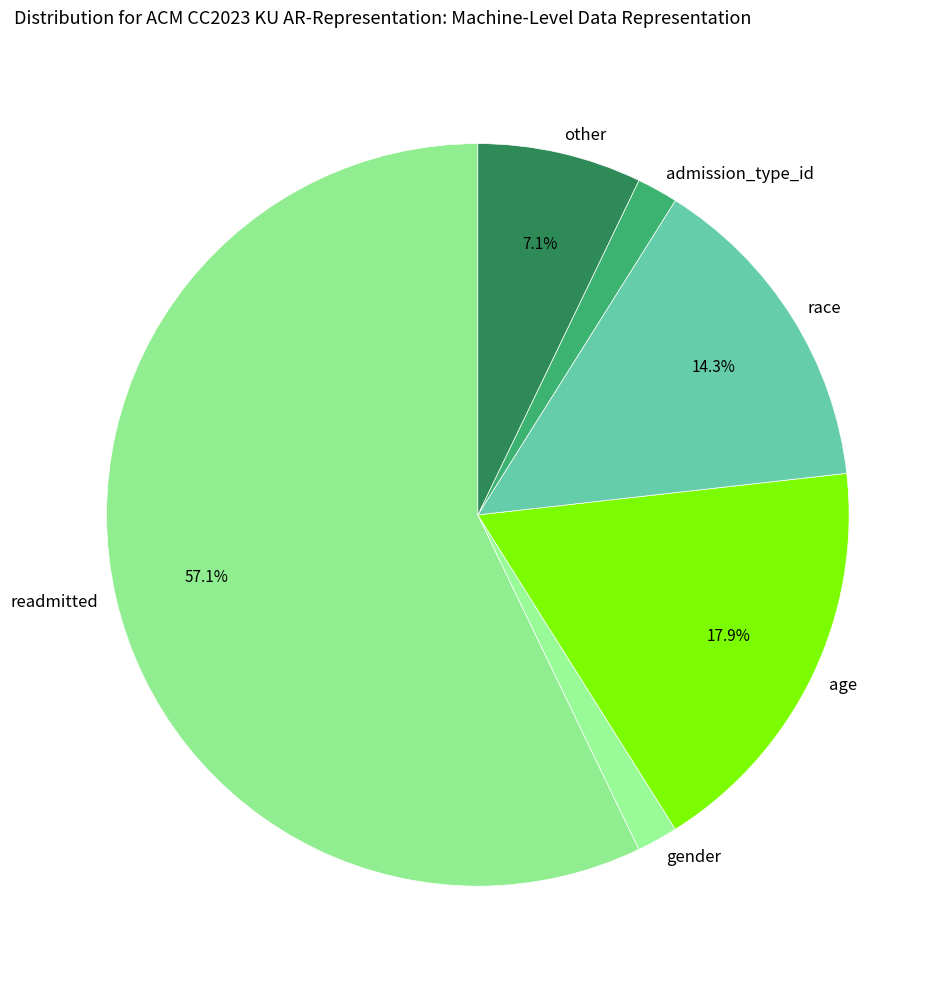

What is the largest slice in the pie chart?

readmitted